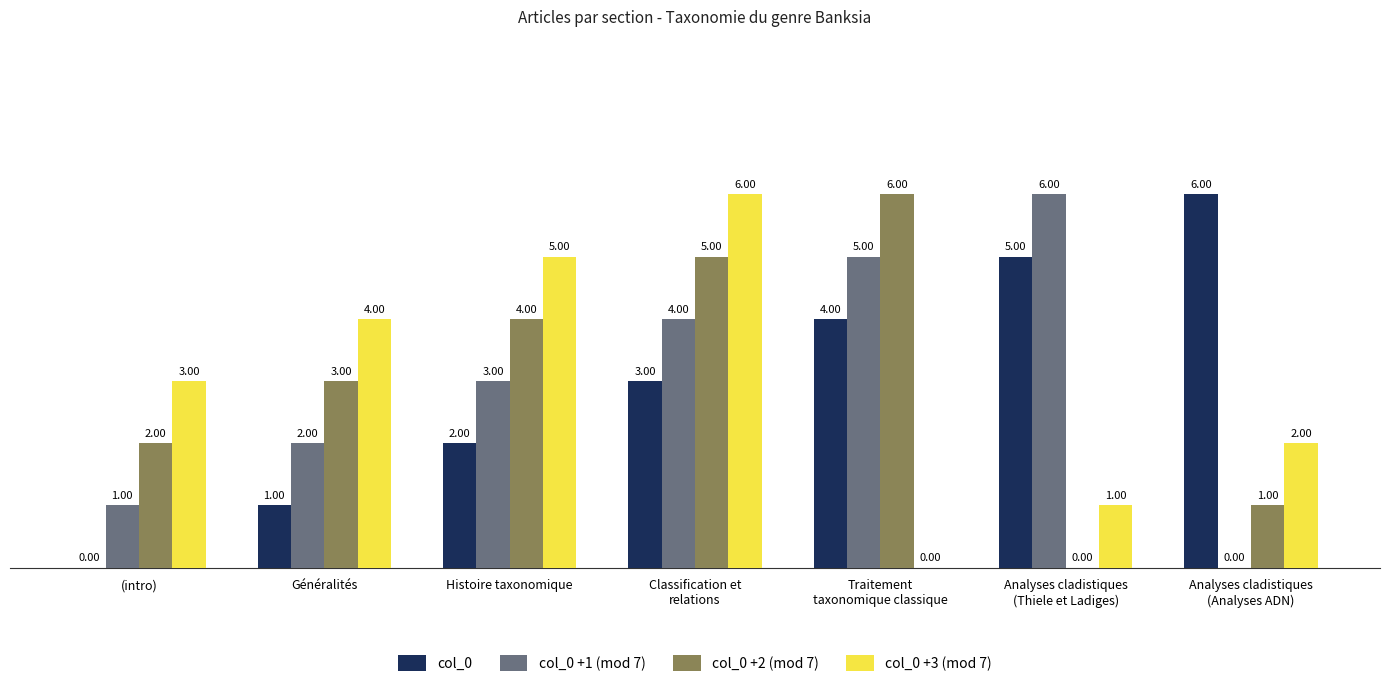

Where is col_0 +3 (mod 7) nearest to the value 3?

(intro)